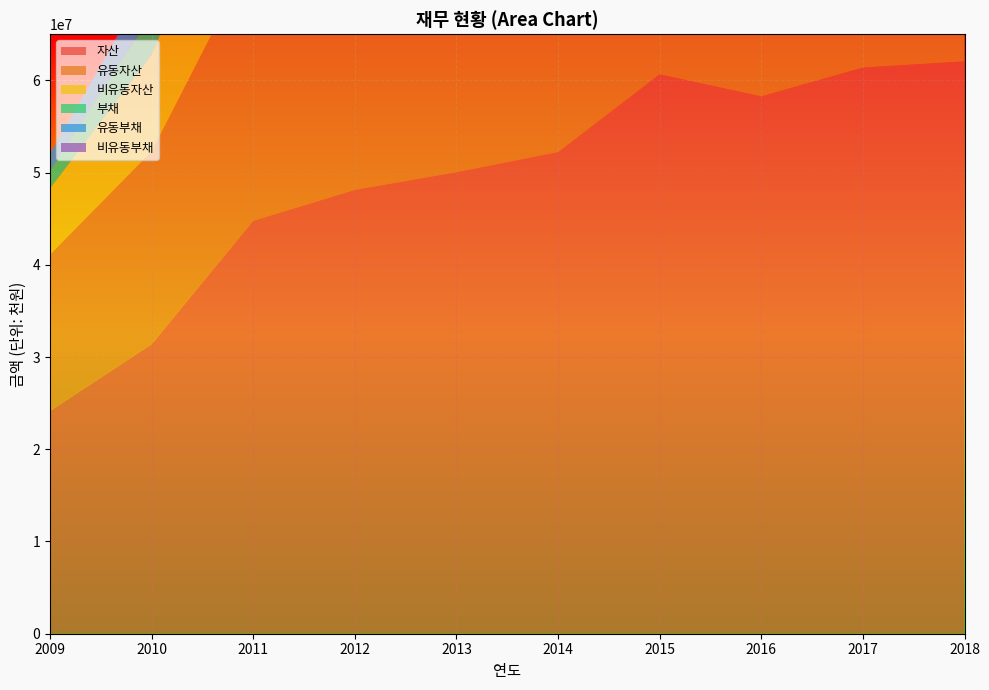

Reading left to right, extract all data points from this chart.

자산: 2009=24142265	2010=31389880	2011=44767009	2012=48117303	2013=50035462	2014=52213496	2015=60639249	2016=58262673	2017=61374023	2018=62045838
유동자산: 2009=16960788	2010=20886397	2011=28959097	2012=32061308	2013=33609295	2014=35687841	2015=39948220	2016=36872656	2017=39191059	2018=39773526
비유동자산: 2009=7181477	2010=10503482	2011=15807912	2012=16055996	2013=16426166	2014=16525655	2015=20691028	2016=21390017	2017=22182964	2018=22272312
부채: 2009=1877587	2010=4325518	2011=2351223	2012=3308239	2013=3215046	2014=3294540	2015=7548695	2016=2779150	2017=4725182	2018=4534144
유동부채: 2009=1859879	2010=3988374	2011=2100054	2012=2978667	2013=2842463	2014=3294540	2015=4548695	2016=2765450	2017=4606984	2018=4349550
비유동부채: 2009=17708	2010=337144	2011=251169	2012=329573	2013=372583	2014=0	2015=3000000	2016=13700	2017=118198	2018=184593